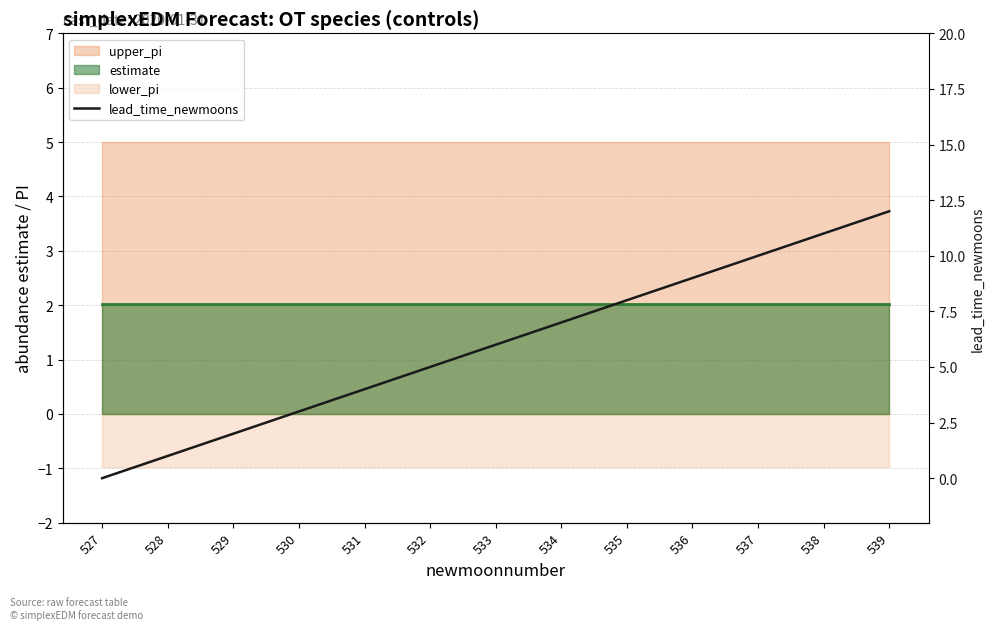

Reading right to left, what are all the values shown in this chart?

estimate_line: 539=2.0	538=2.0	537=2.0	536=2.0	535=2.0	534=2.0	533=2.0	532=2.0	531=2.0	530=2.0	529=2.0	528=2.0	527=2.0
lead_time_newmoons: 539=12.0	538=11.0	537=10.0	536=9.0	535=8.0	534=7.0	533=6.0	532=5.0	531=4.0	530=3.0	529=2.0	528=1.0	527=0.0